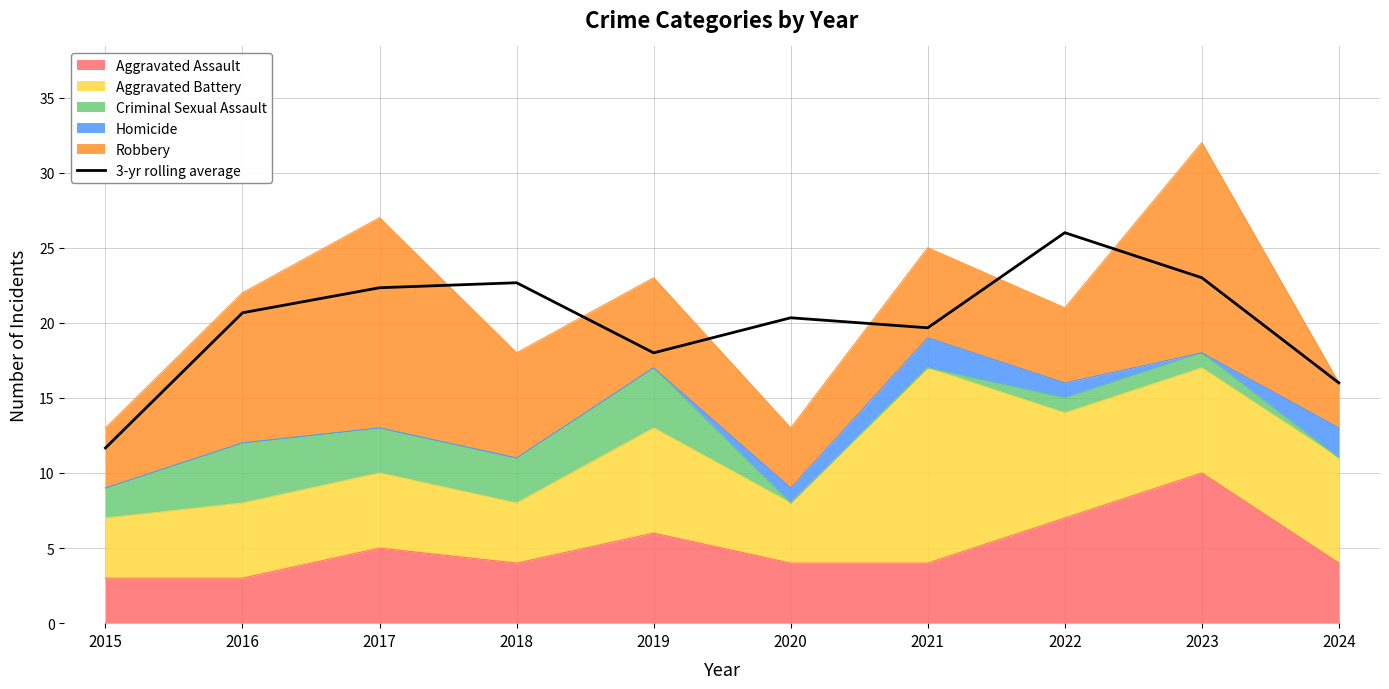

Reading left to right, list all the values displayed in this chart.

11.7	20.7	22.3	22.7	18.0	20.3	19.7	26.0	23.0	16.0